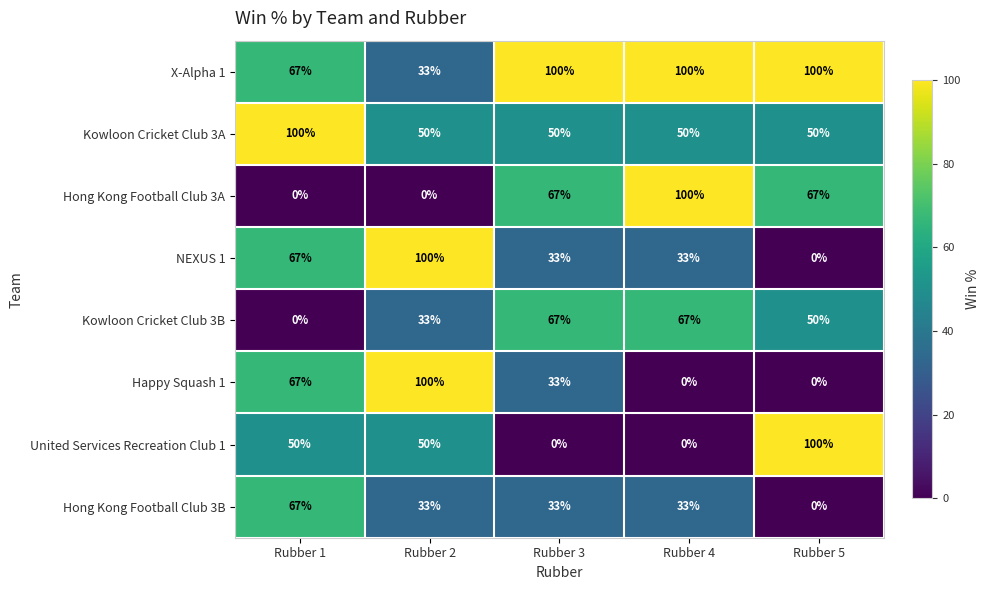

What is the highest value of the Kowloon Cricket Club 3B series?

67